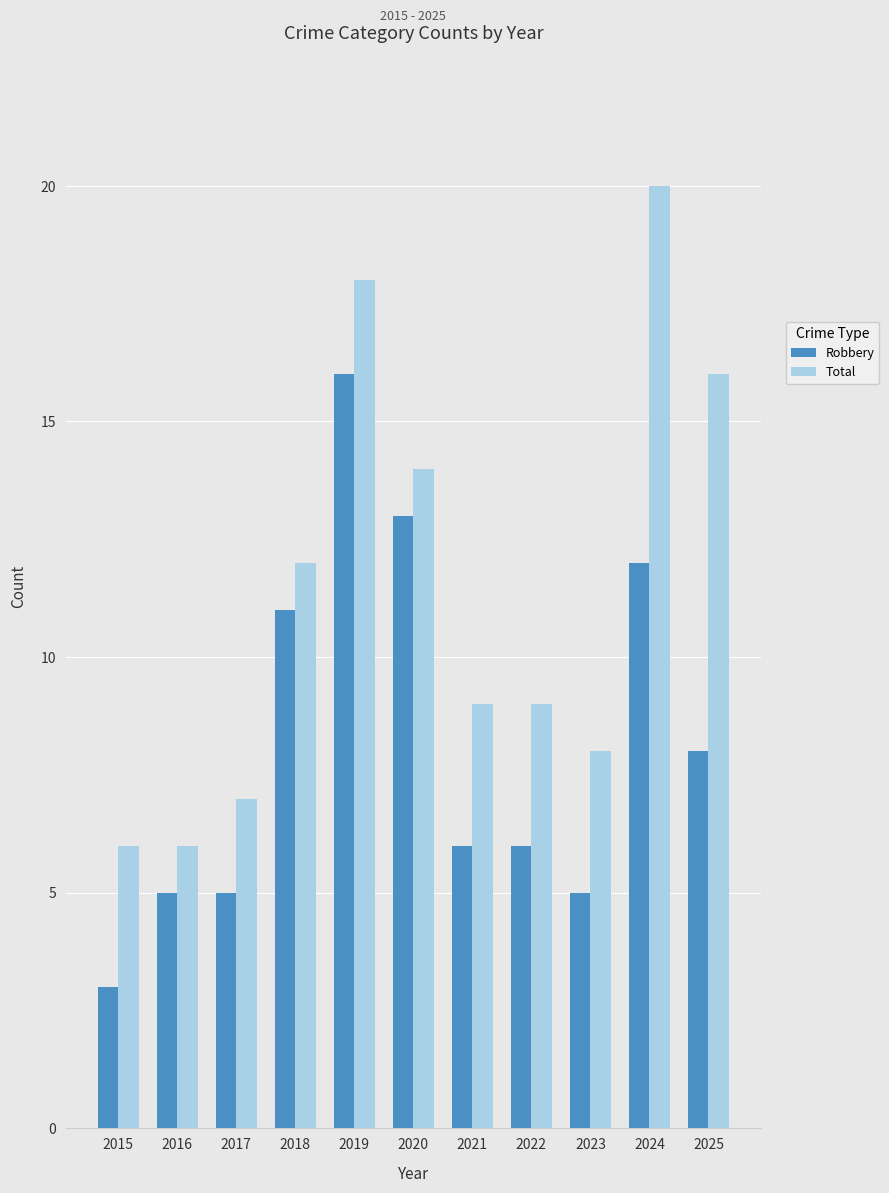

What is the value of the Robbery bar at the 5th from the left?

16